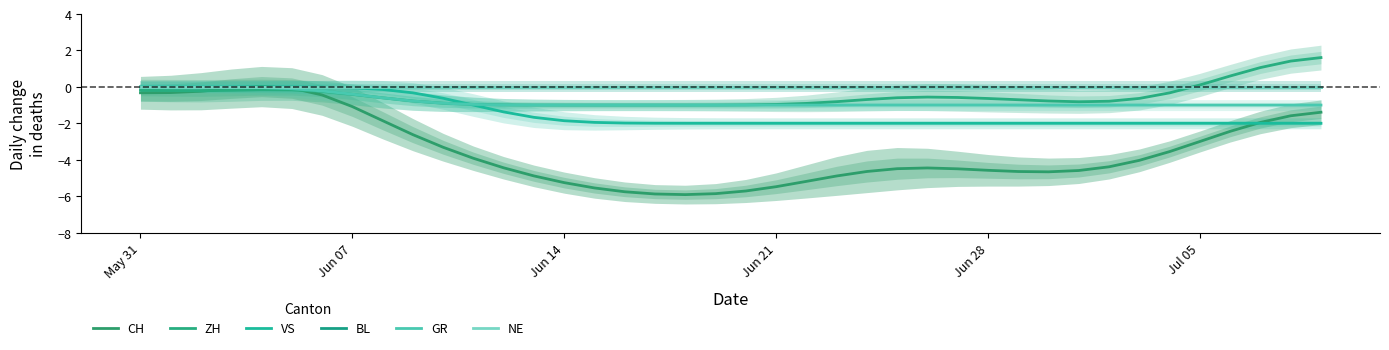

Rank the series at Jun 21 from lowest to highest value.

ZH, CH, GR, VS, BL, NE